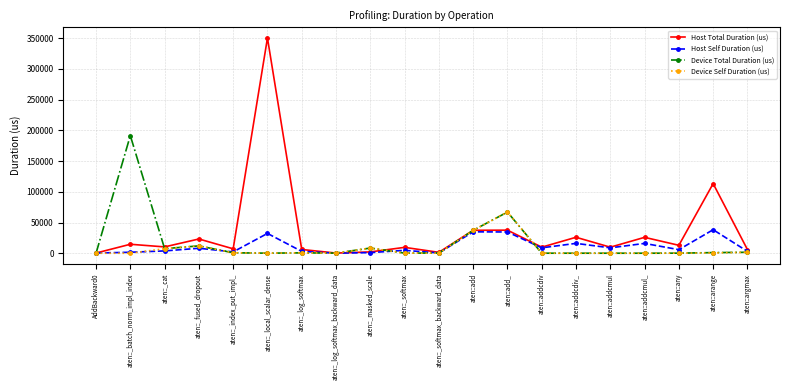

Which series has the largest total across all categories?

Host Total Duration (us)